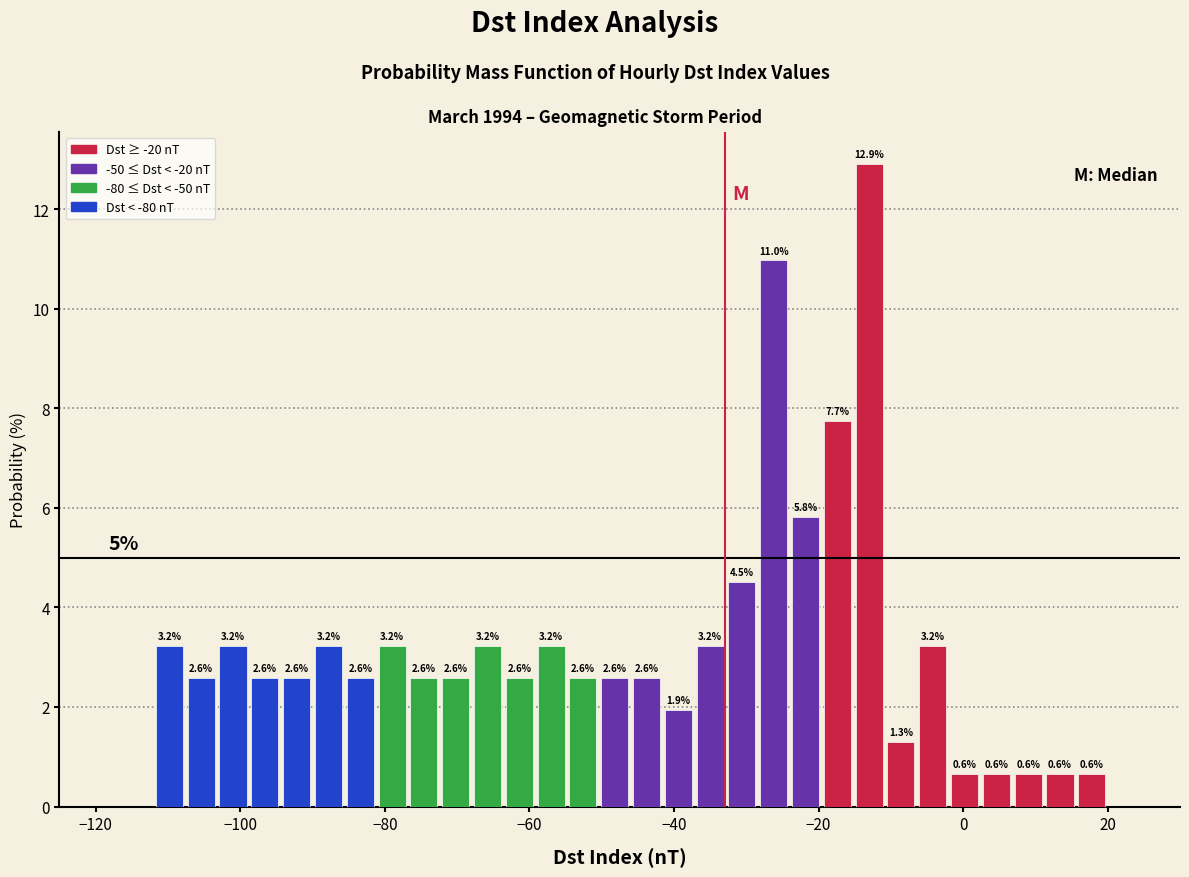

Read against the x-axis, roughly where is the centre of the tallest bar?

-12